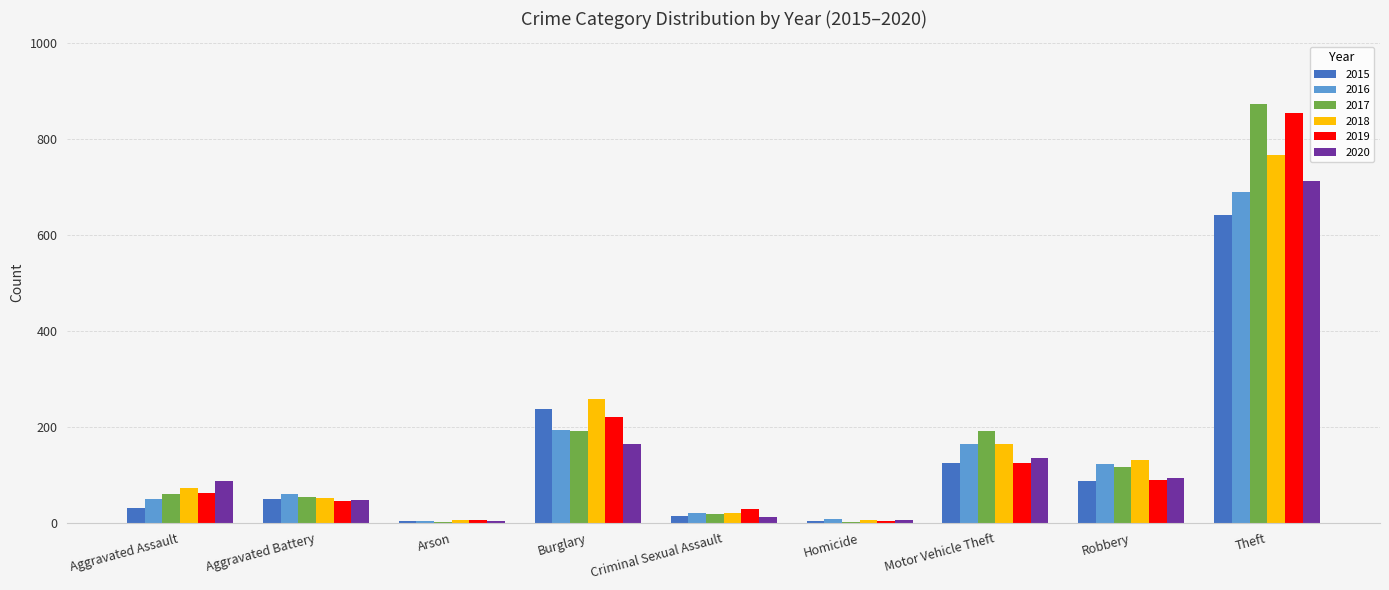

At which category is the sum across all series the highest?

Theft